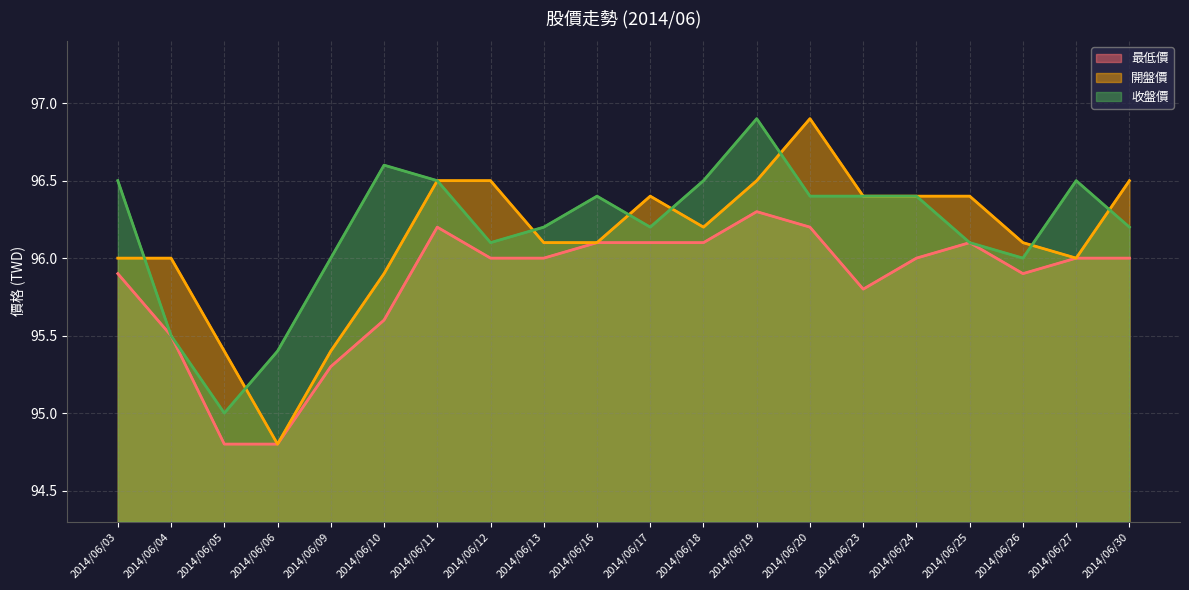

Rank the series at 2014/06/17 from highest to lowest value.

開盤價, 收盤價, 最低價